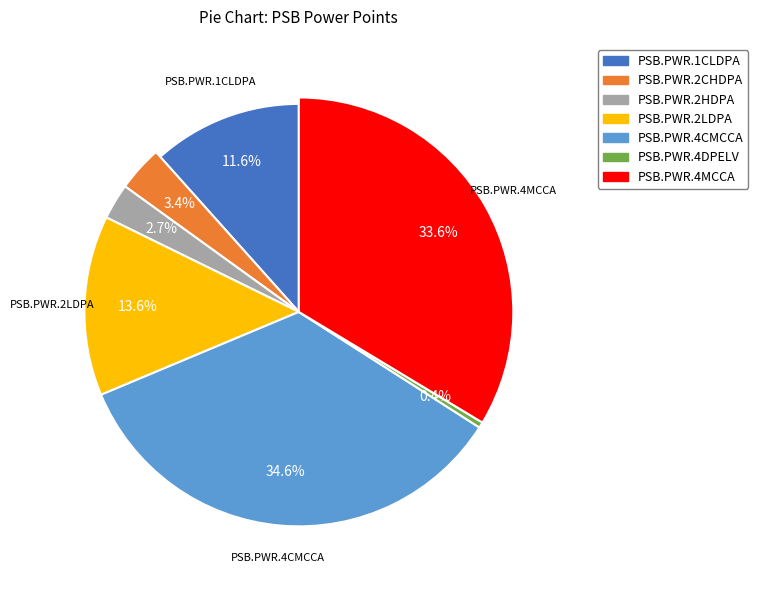

Count the number of slices in the pie.

7